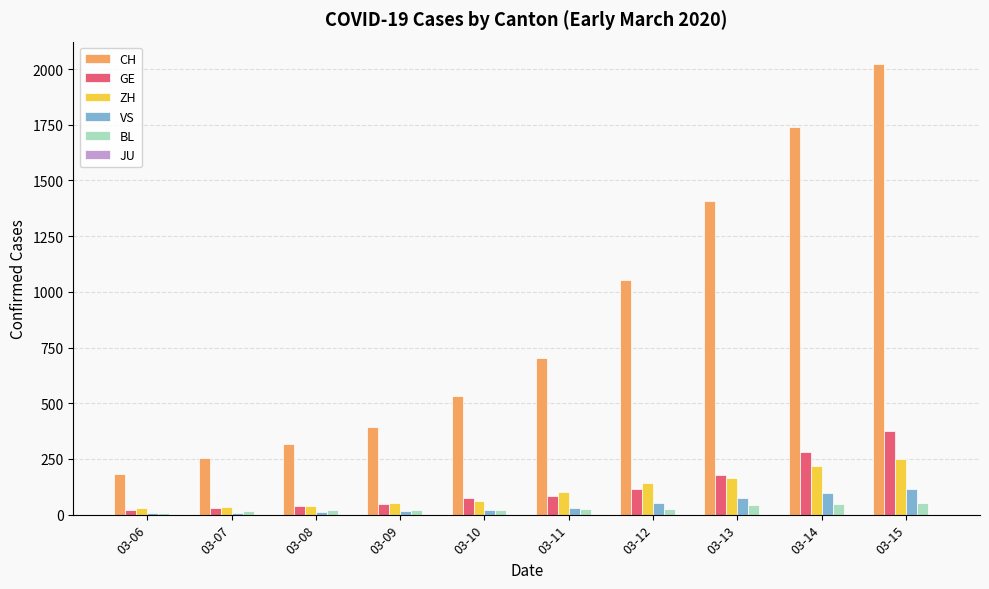

Is it true that VS equals 22 at 03-10?

True